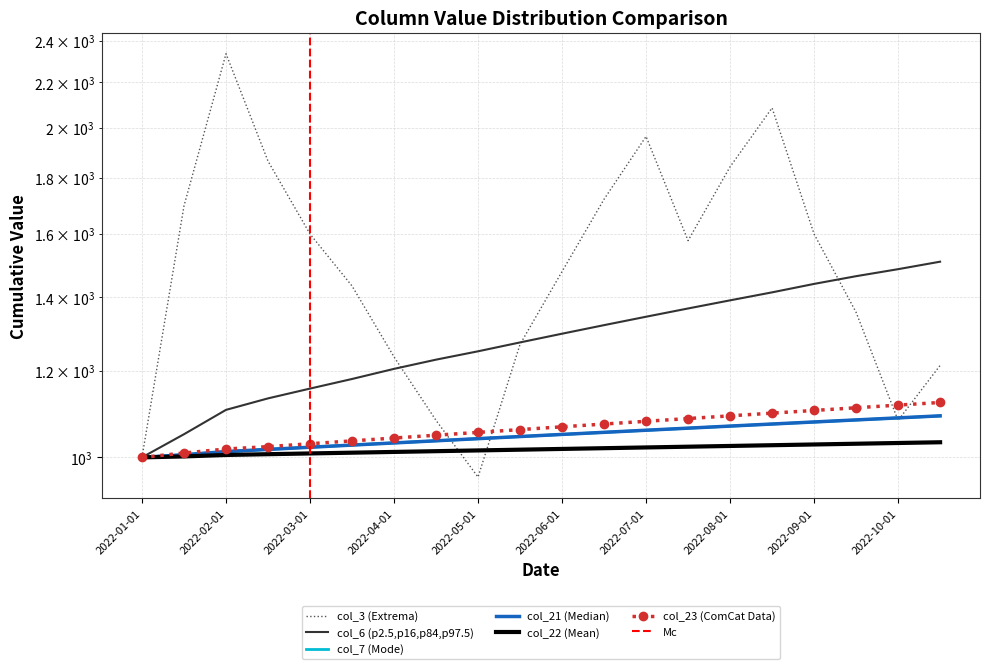

What is the difference between the maximum and minimum values in the col_7 series?

91.0